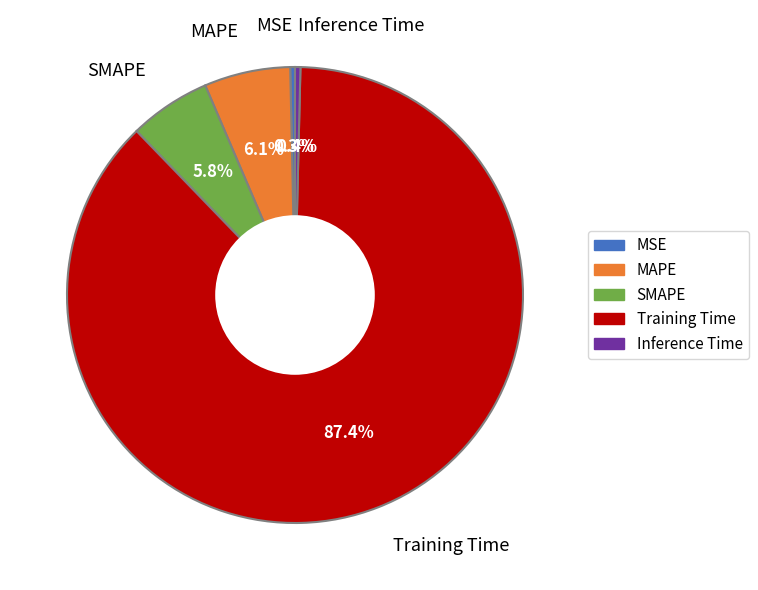

What percentage is NOT represented by Training Time?

12.6%